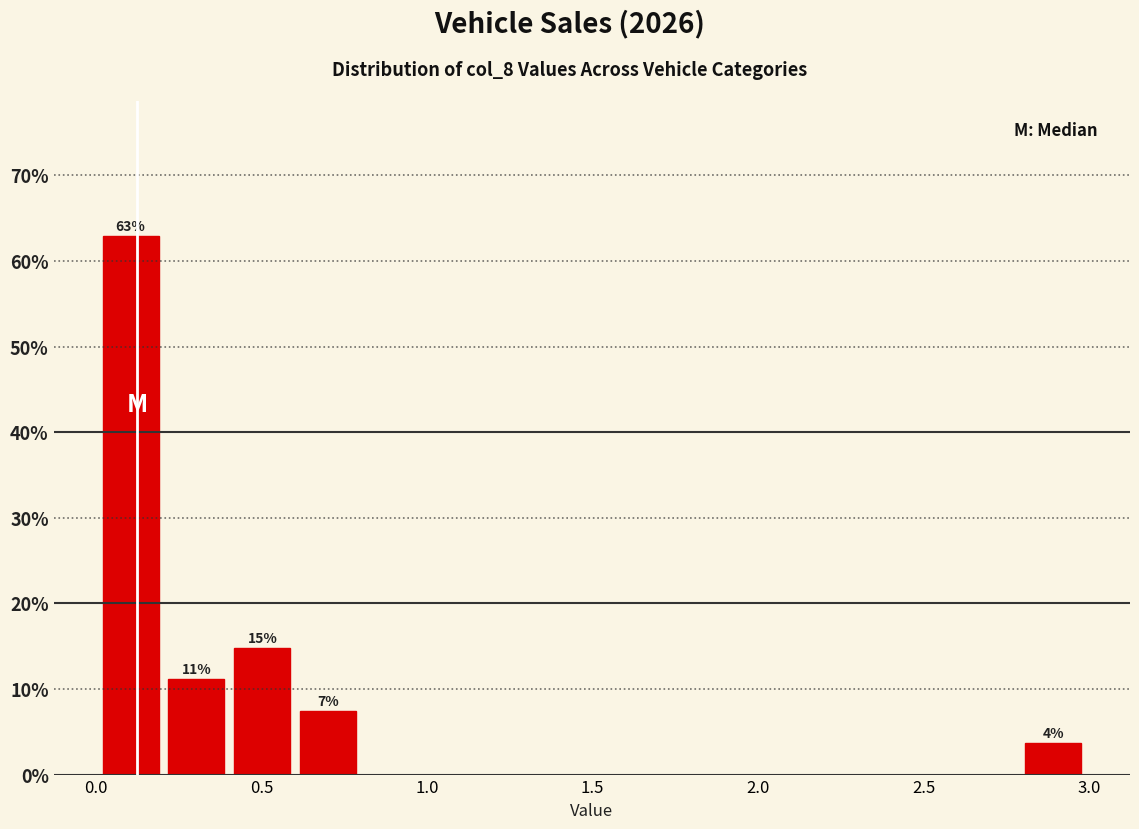

Read against the x-axis, roughly where is the centre of the tallest bar?

0.10